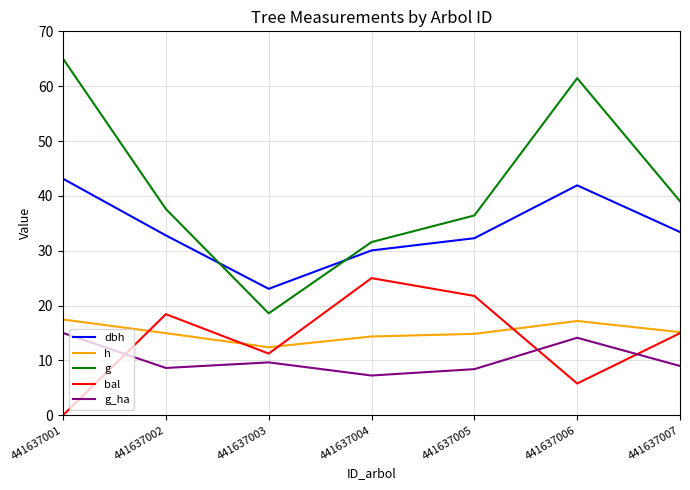

What is the spread (max minus min) of values at 441637005?

28.0